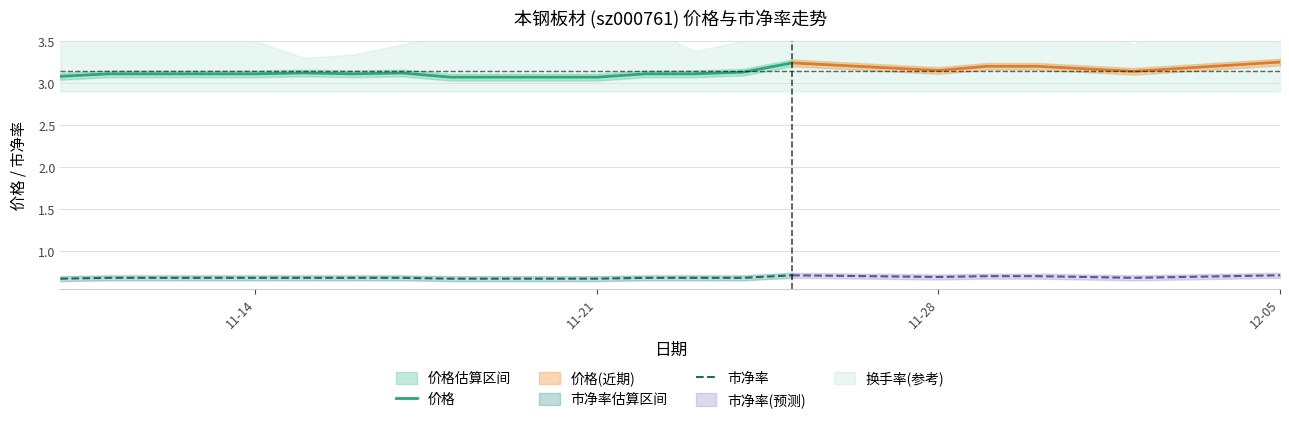

True or false: 价格 and 市净率 cross at least once.

False